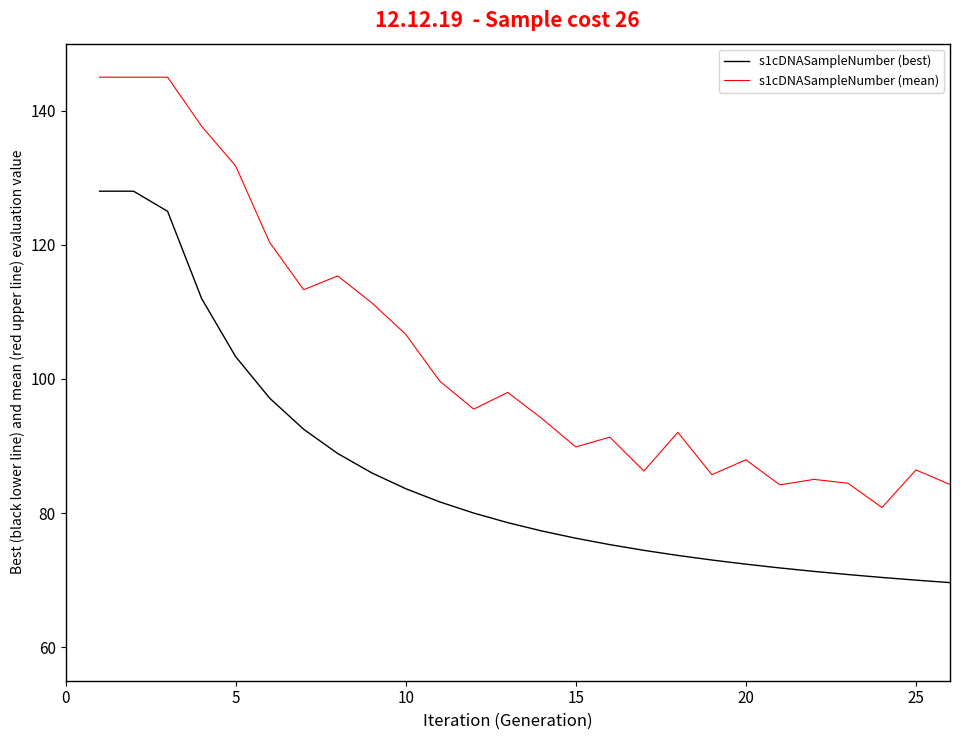

What is the minimum value for s1cDNASampleNumber (mean)?

80.8